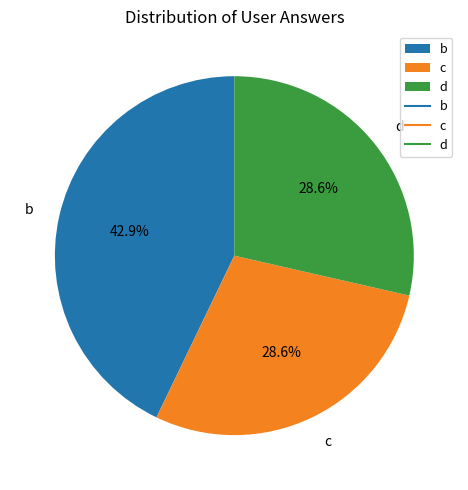

What percentage is NOT represented by b?

57.1%